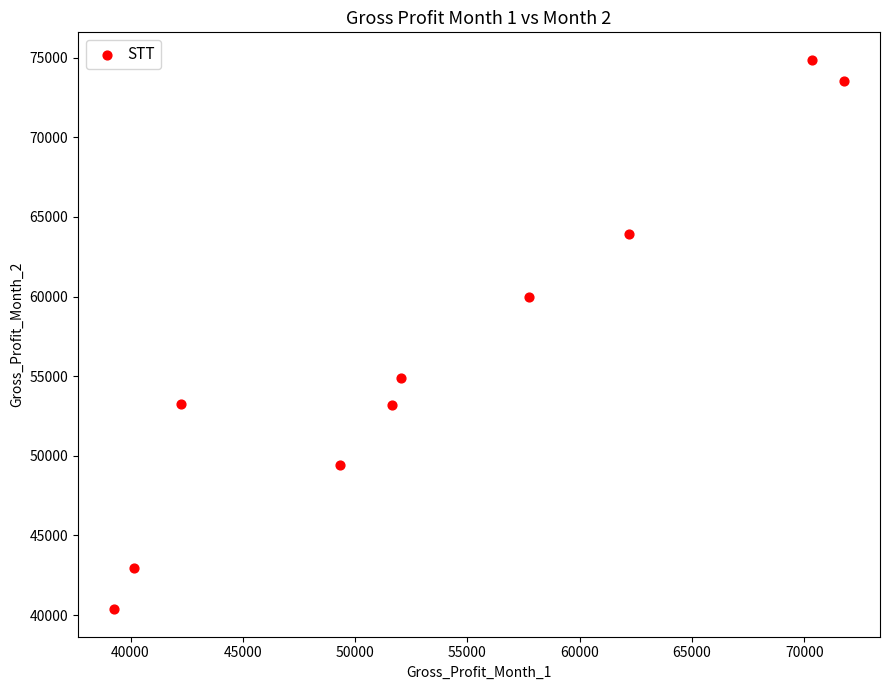

What is the range of Y values (max minus min)?

34492.2